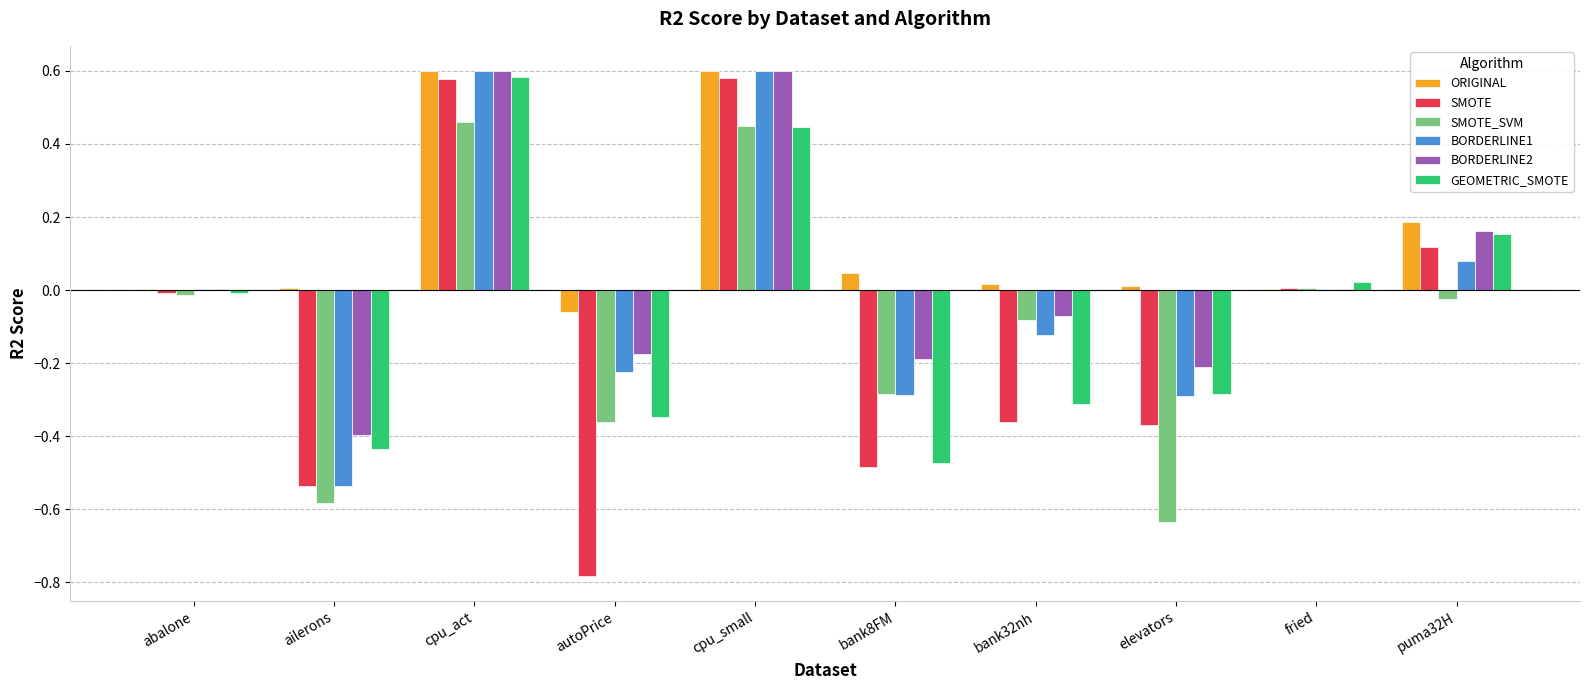

How many series are shown in this chart?

6